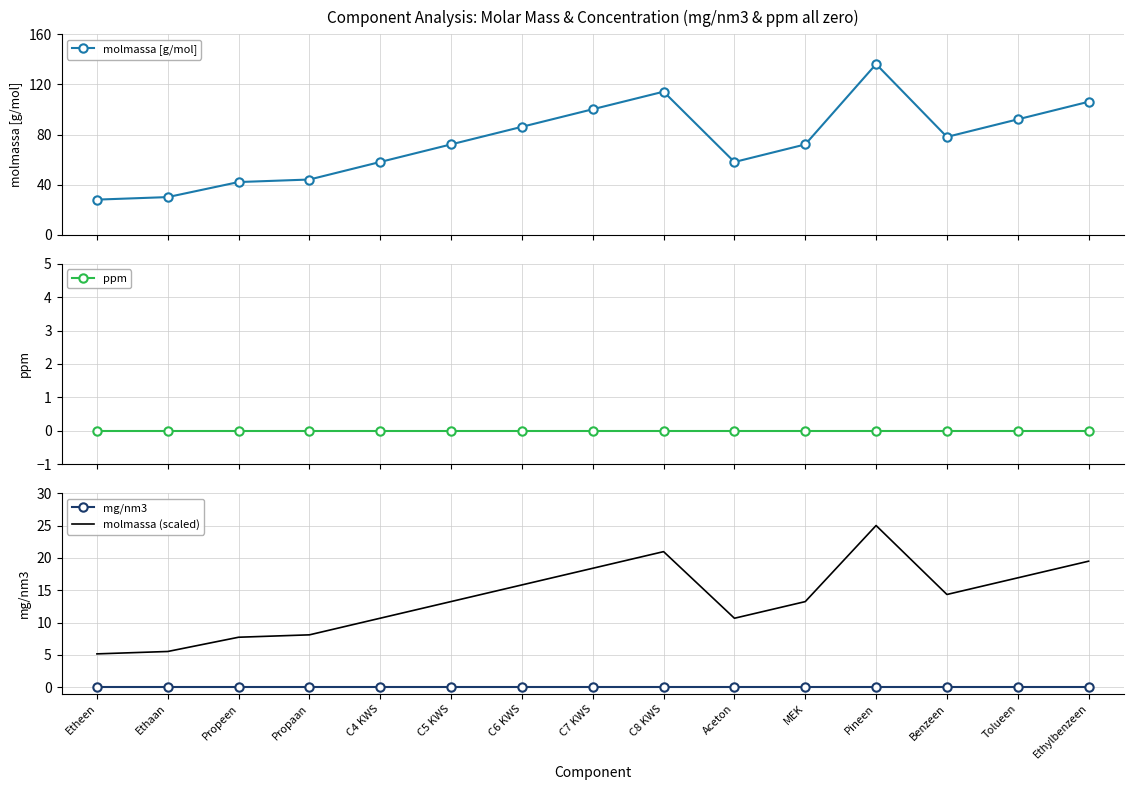

Which has a higher value, Propaan or C5 KWS?

C5 KWS